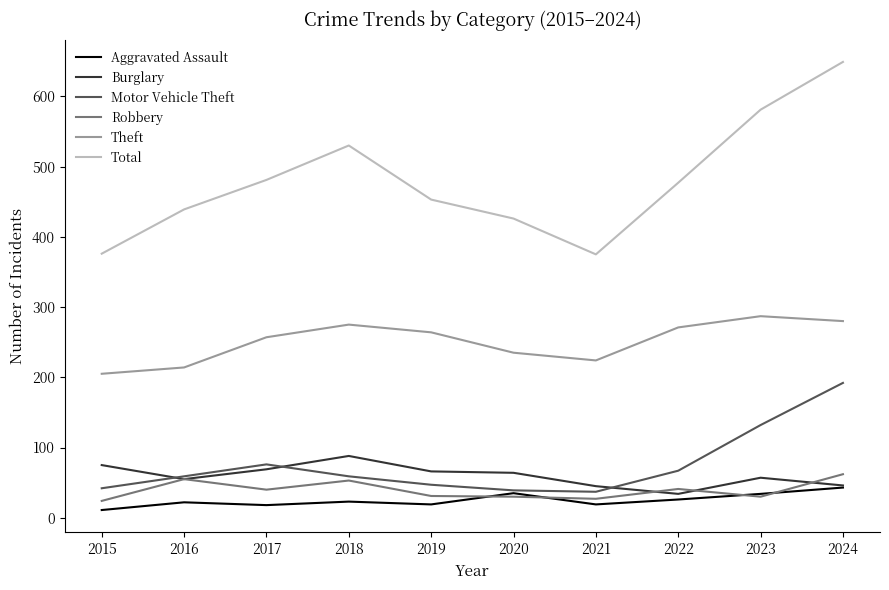

Which series has the largest total across all categories?

Total